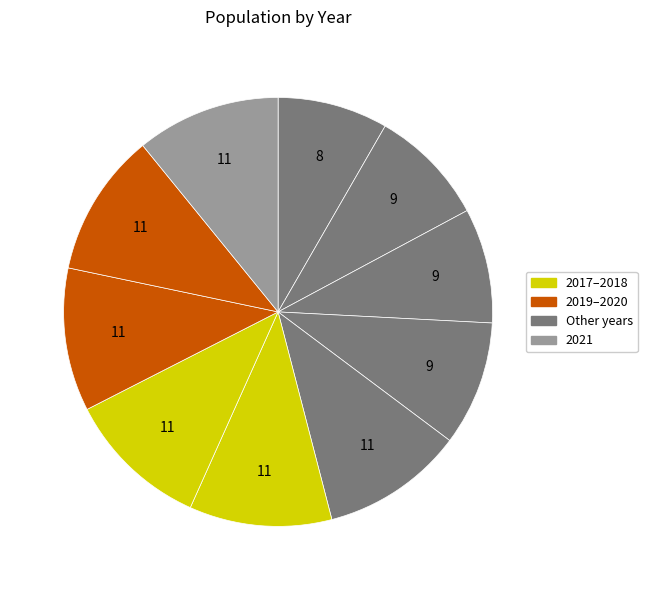

Count the number of slices in the pie.

10